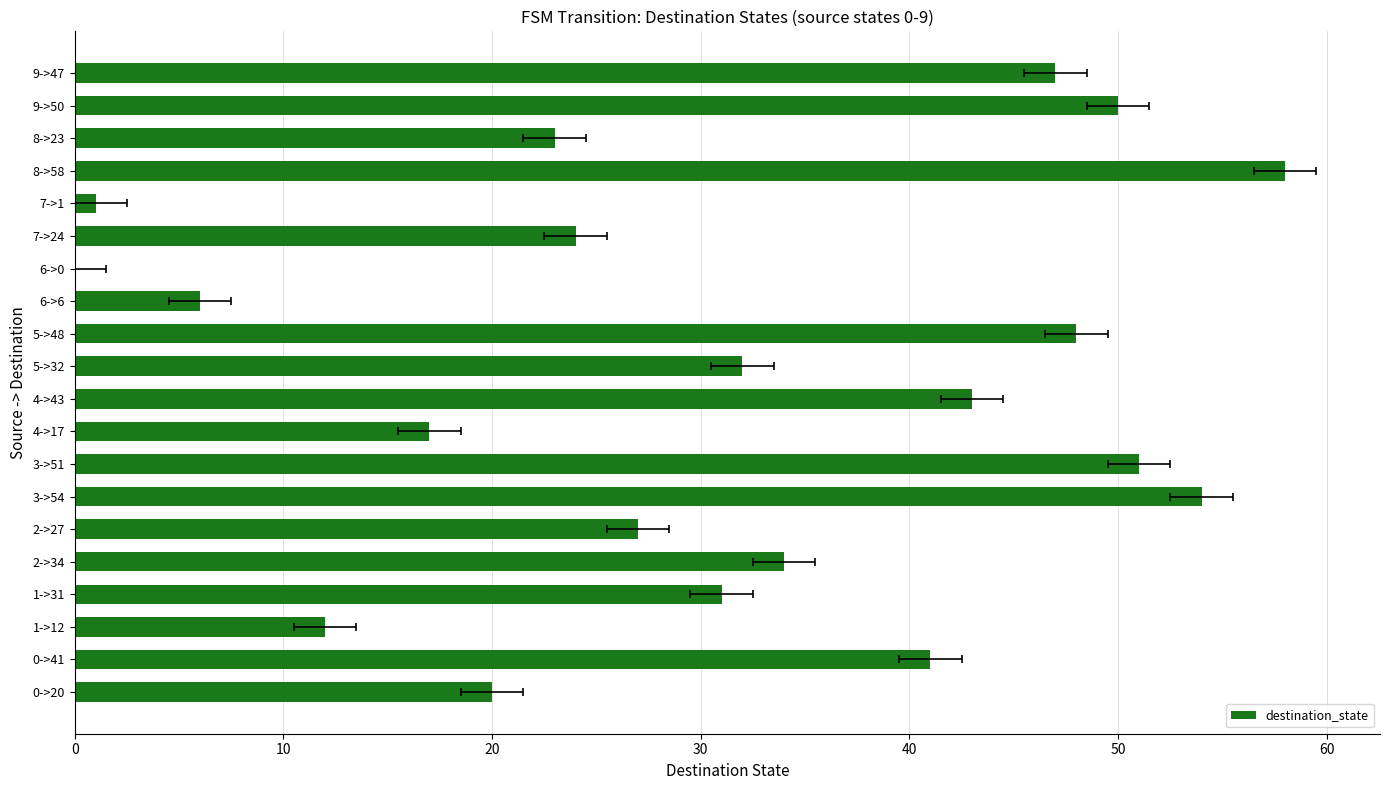

Are the bars horizontal?

Yes